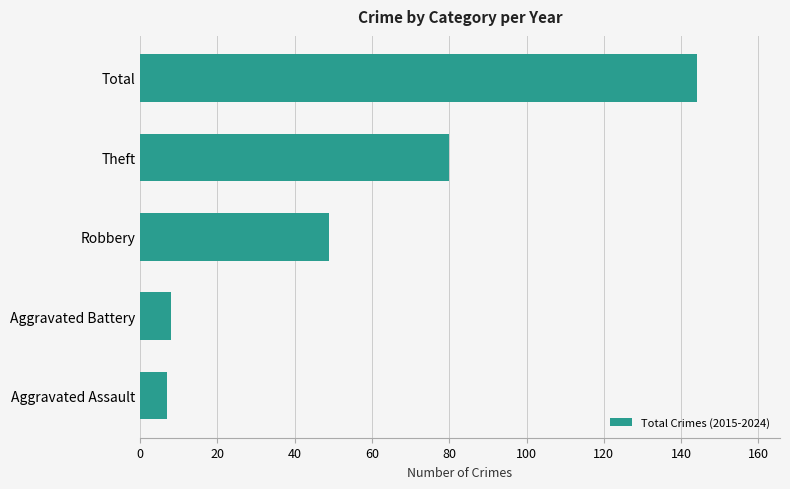

What is the difference between the second highest and second lowest values?

72